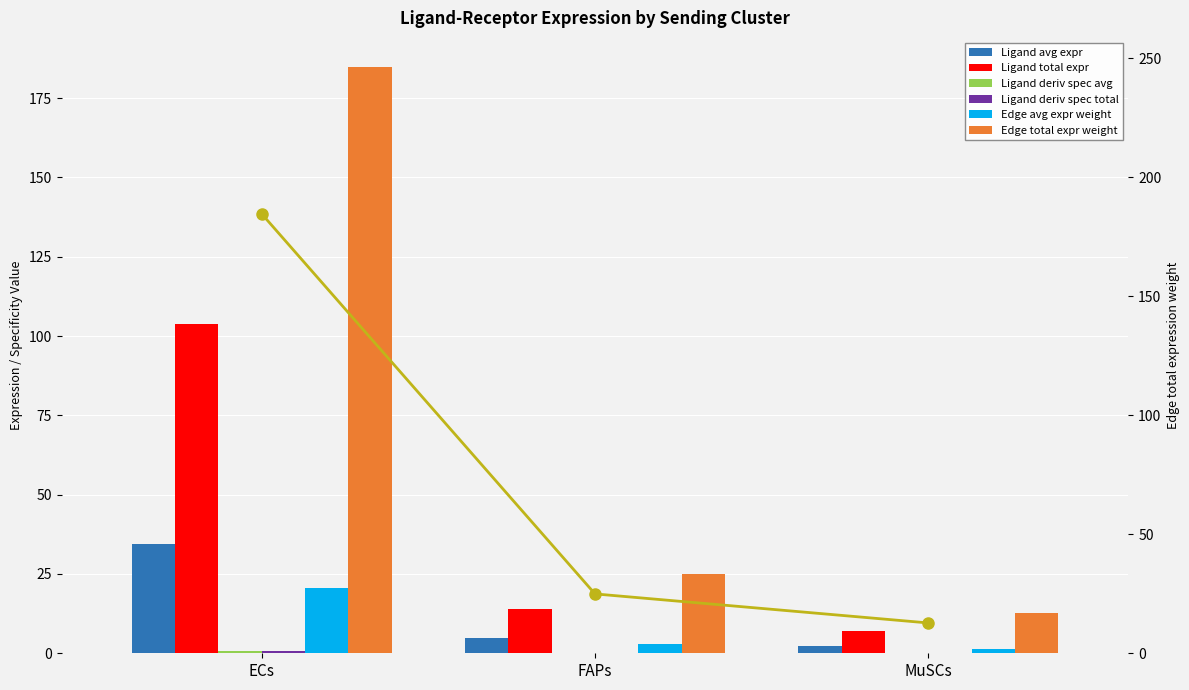

What is the label of the 1st bar from the left?

ECs